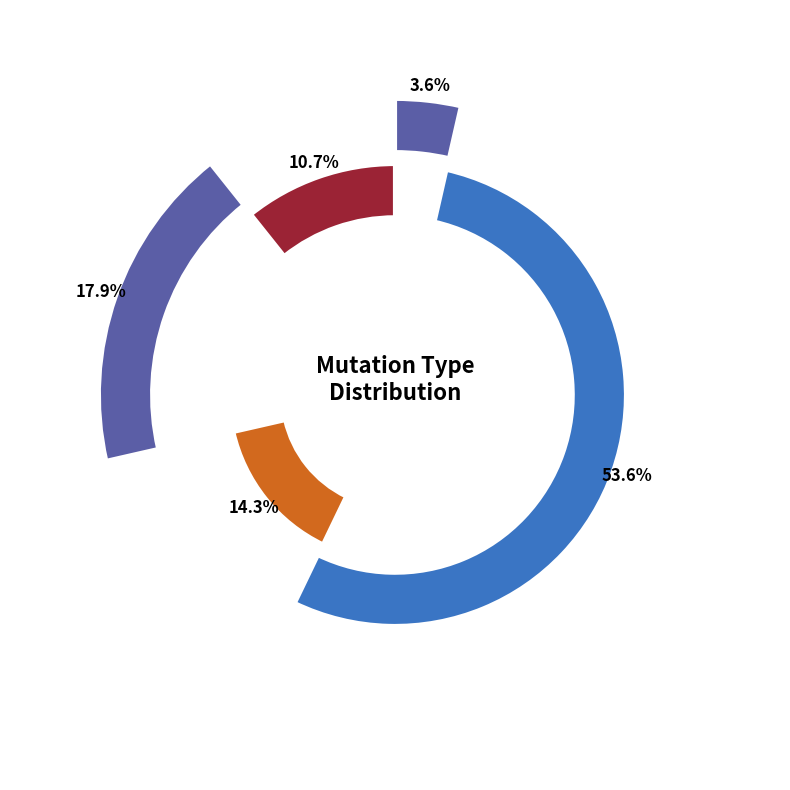

True or false: T_to_A accounts for 0% of the total.

True